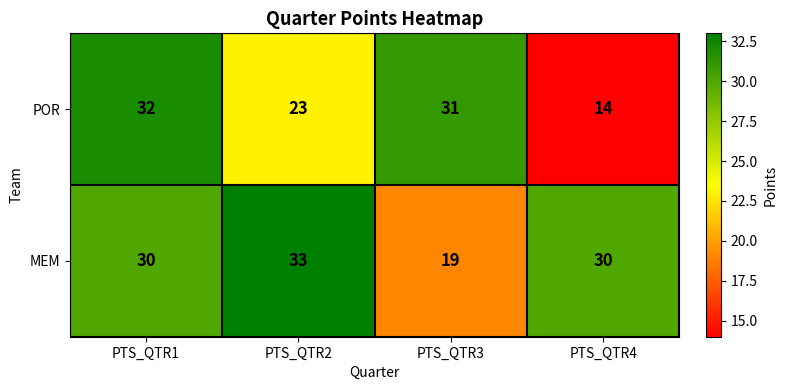

Which series has the widest spread of values?

POR